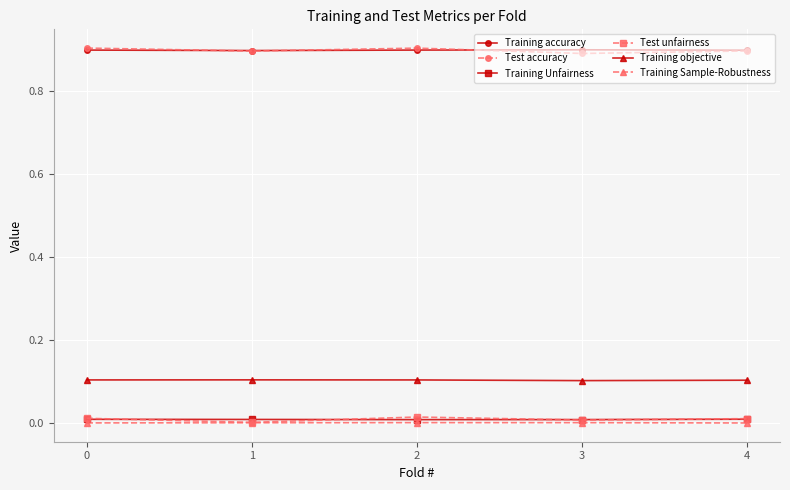

At how many categories does at least one series exceed 0?

5